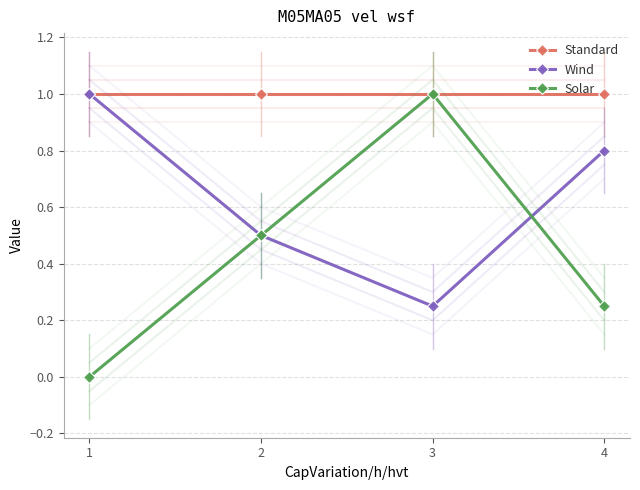

What is the value of the Wind point at the 3rd from the left?

0.2